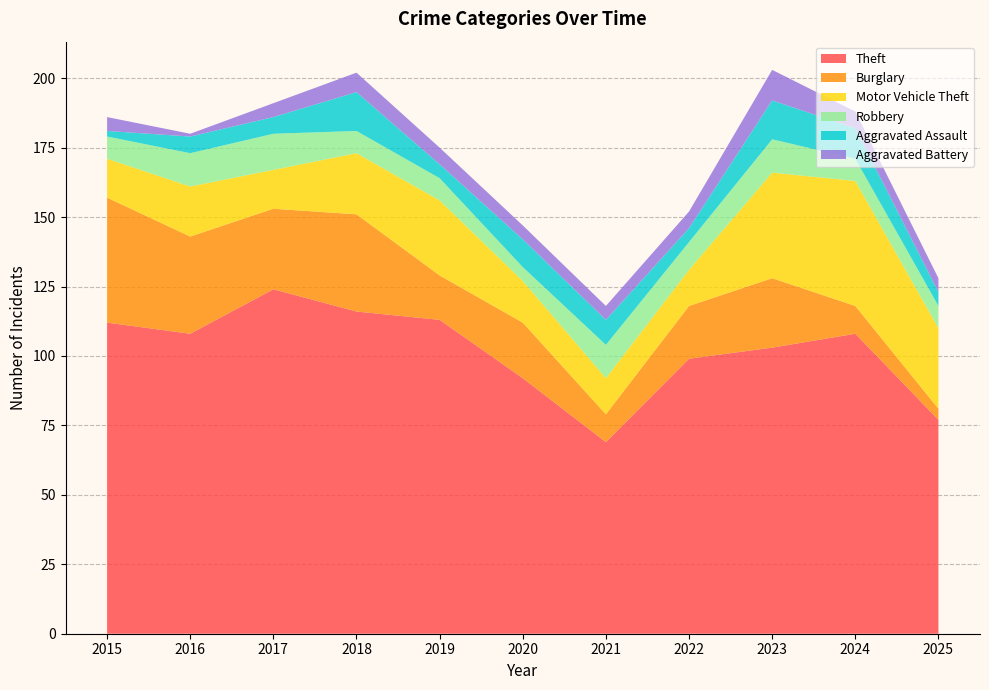

Reading right to left, list all the values displayed in this chart.

Theft: 2025=77	2024=108	2023=103	2022=99	2021=69	2020=92	2019=113	2018=116	2017=124	2016=108	2015=112
Burglary: 2025=4	2024=10	2023=25	2022=19	2021=10	2020=20	2019=16	2018=35	2017=29	2016=35	2015=45
Motor Vehicle Theft: 2025=29	2024=45	2023=38	2022=13	2021=13	2020=15	2019=27	2018=22	2017=14	2016=18	2015=14
Robbery: 2025=8	2024=8	2023=12	2022=10	2021=12	2020=5	2019=8	2018=8	2017=13	2016=12	2015=8
Aggravated Assault: 2025=5	2024=11	2023=14	2022=5	2021=9	2020=10	2019=5	2018=14	2017=6	2016=6	2015=2
Aggravated Battery: 2025=5	2024=6	2023=11	2022=6	2021=5	2020=5	2019=6	2018=7	2017=5	2016=1	2015=5